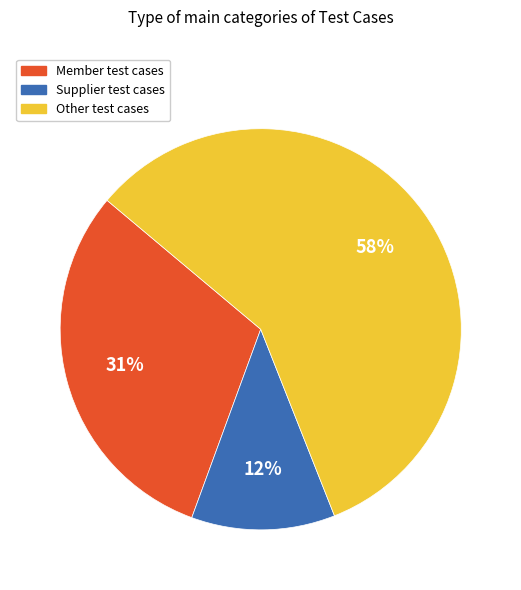

Is there any slice that represents more than half of the pie?

Yes